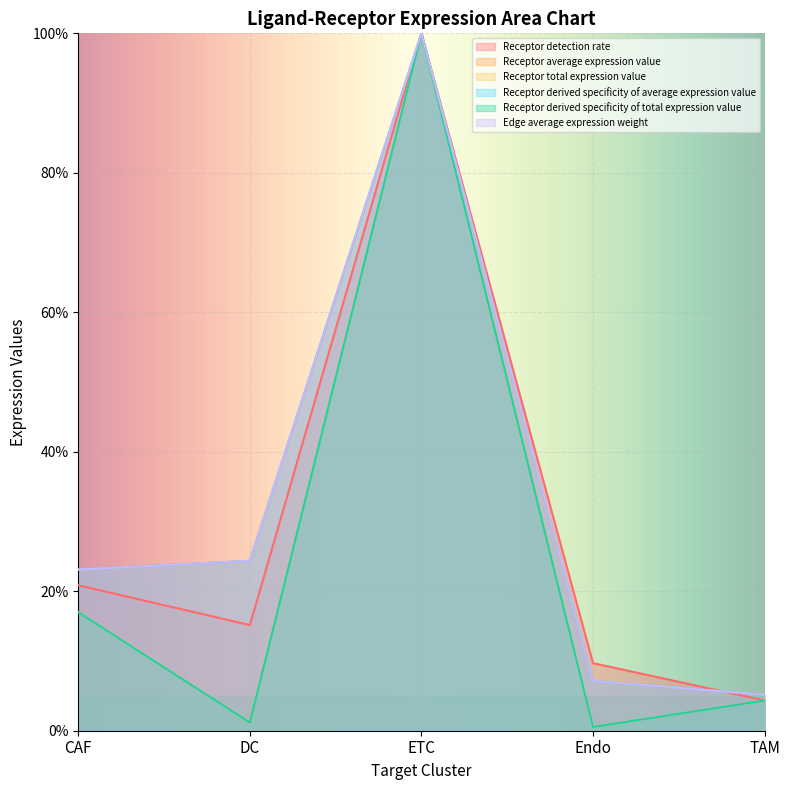

What is the sum of all Receptor total expression value values?

1.2